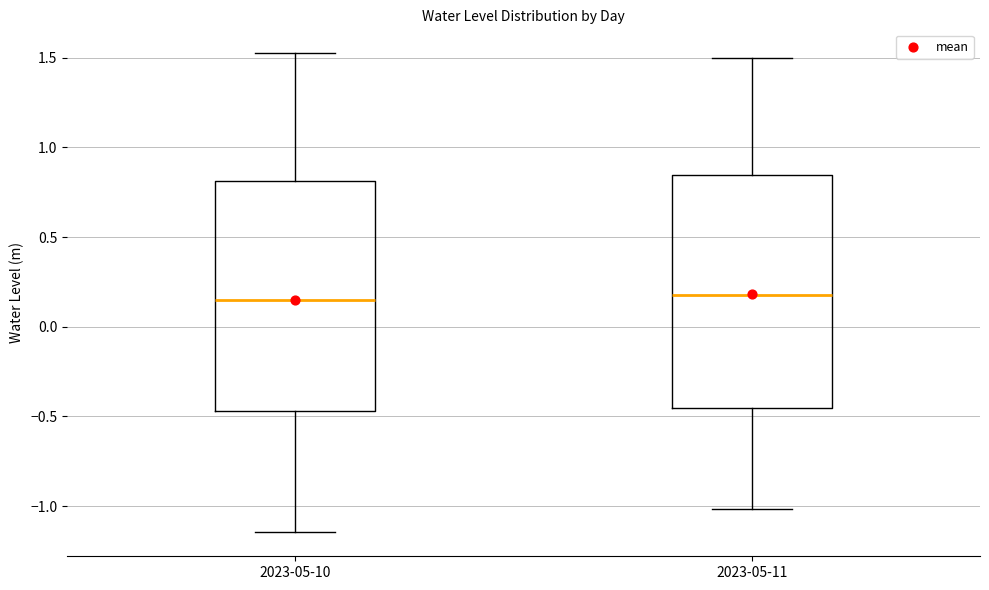

Reading left to right, transcribe this box plot: for each box, give where its median line is, the range the box spans, and where its two whiskers end, as read against the y-axis. The values are not printed on the chart, so give them approximately, as read against the axis.

2023-05-10: median 0.15, box -0.45 to 0.80, whiskers -1.15 to 1.50
2023-05-11: median 0.20, box -0.45 to 0.85, whiskers -1.00 to 1.50